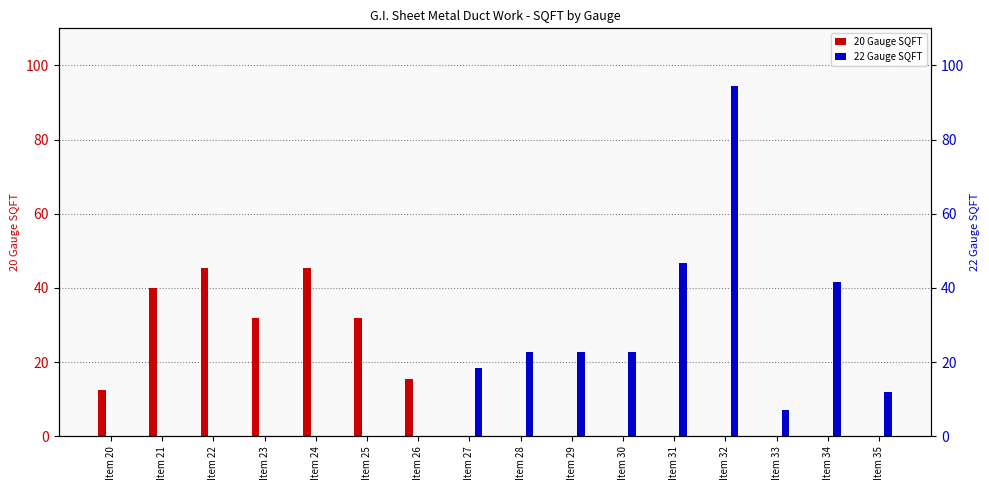

How many bars are there in total?

32